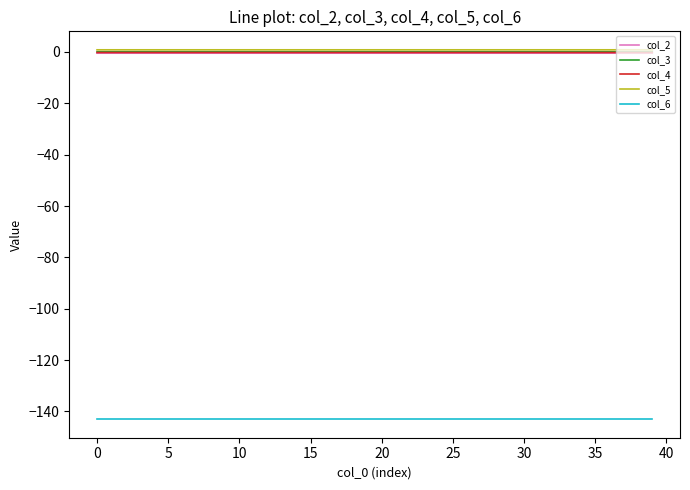

What is the average value of the col_4 series?

-0.2